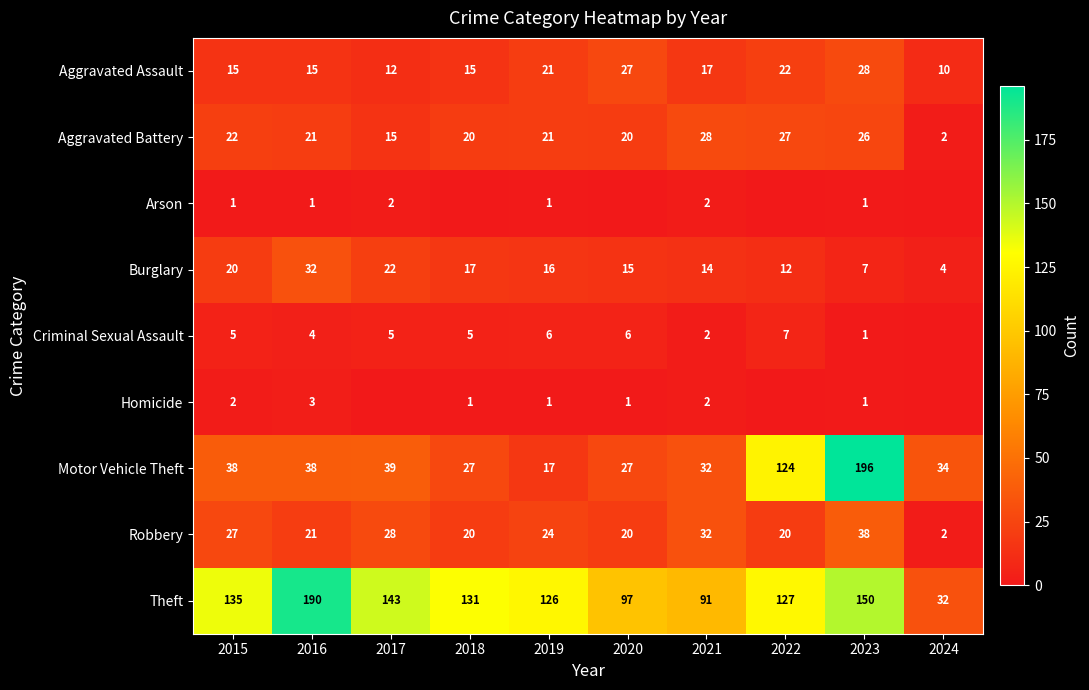

What is the approximate value of Aggravated Assault at 2019?

21